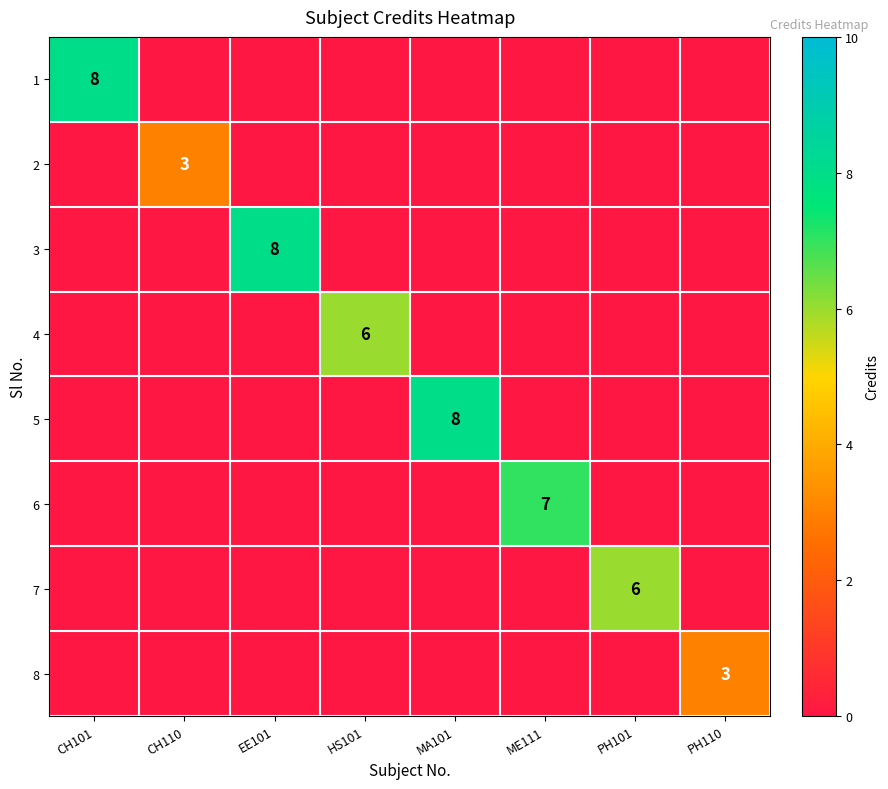

At how many categories does at least one series exceed 3?

6